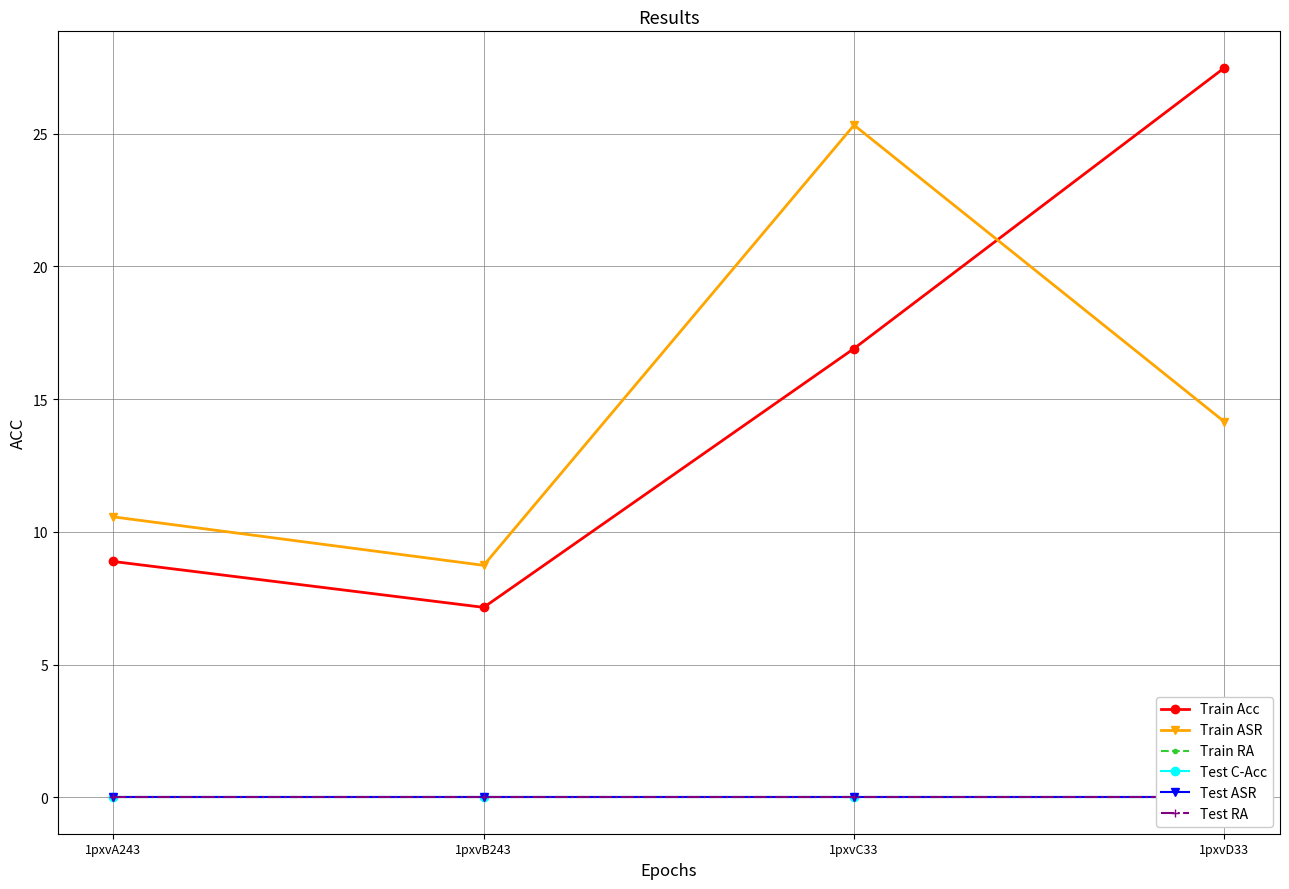

True or false: Test ASR has a value of 0.0 at 1pxvA243.

True